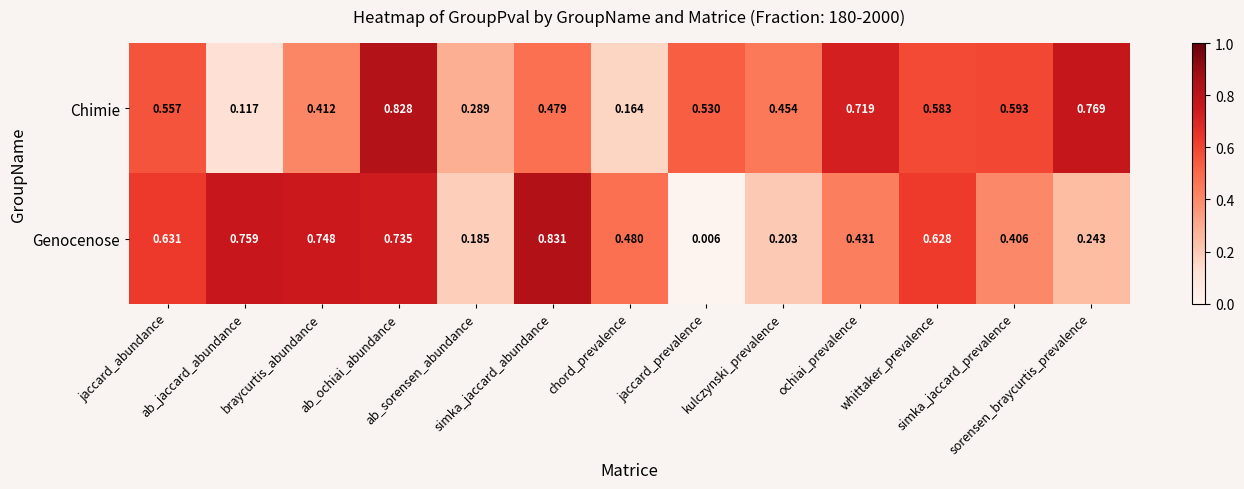

List the series in order of their overall mean, lowest first.

Genocenose, Chimie